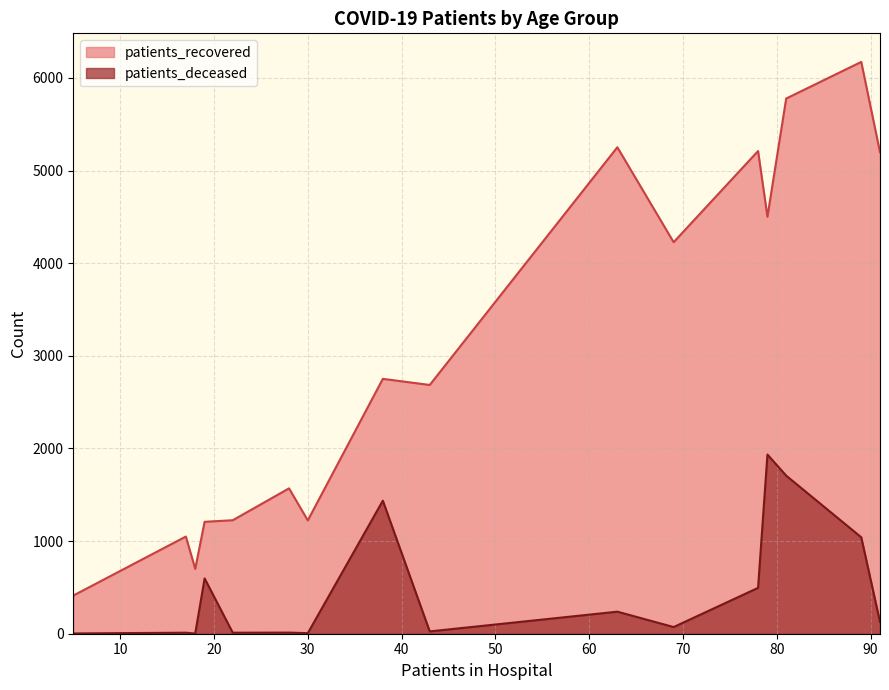

Which series has the largest total across all categories?

patients_recovered